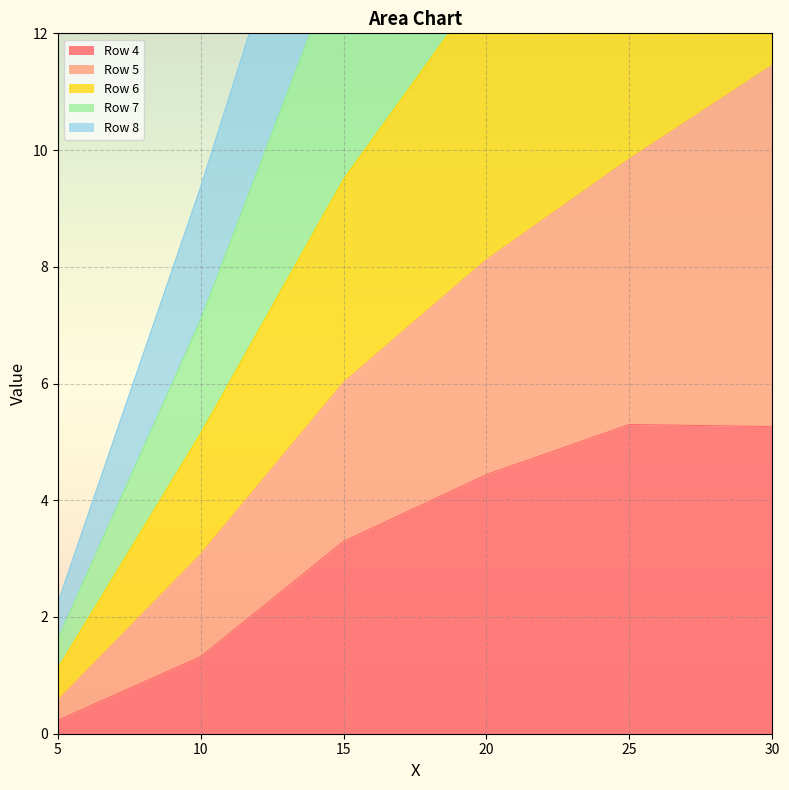

Which category has the lowest value in the Row 4 series?

5